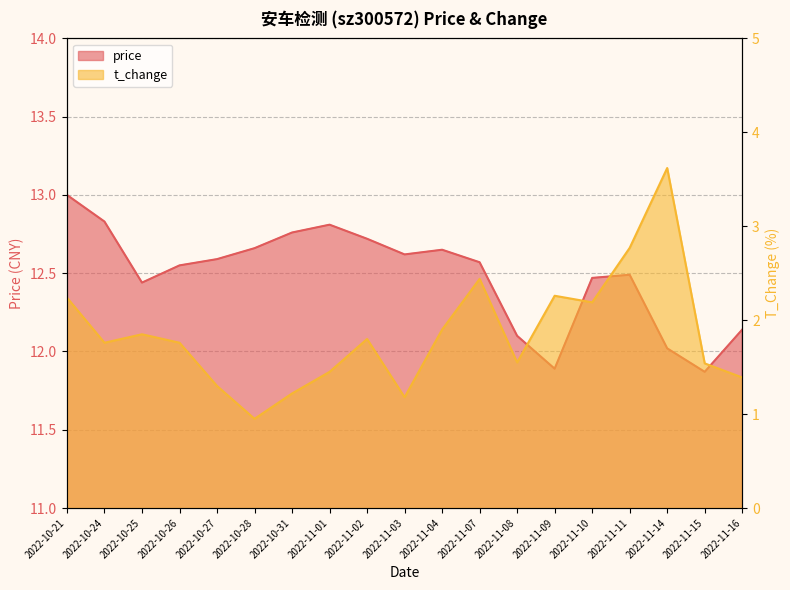

What is the total value across all series at 2022-10-24?

14.6